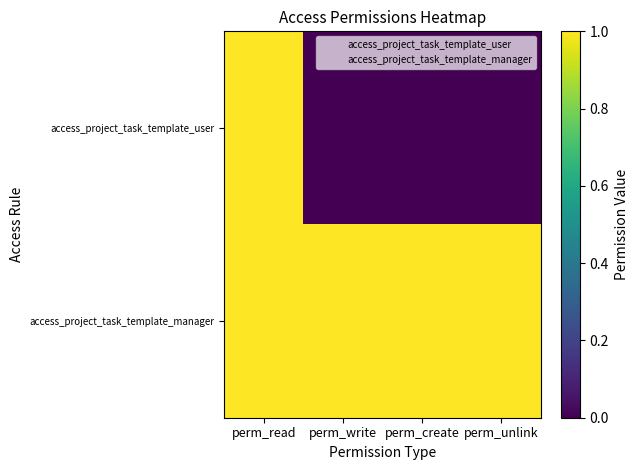

Rank the series by their average value, from highest to lowest.

access_project_task_template_manager, access_project_task_template_user